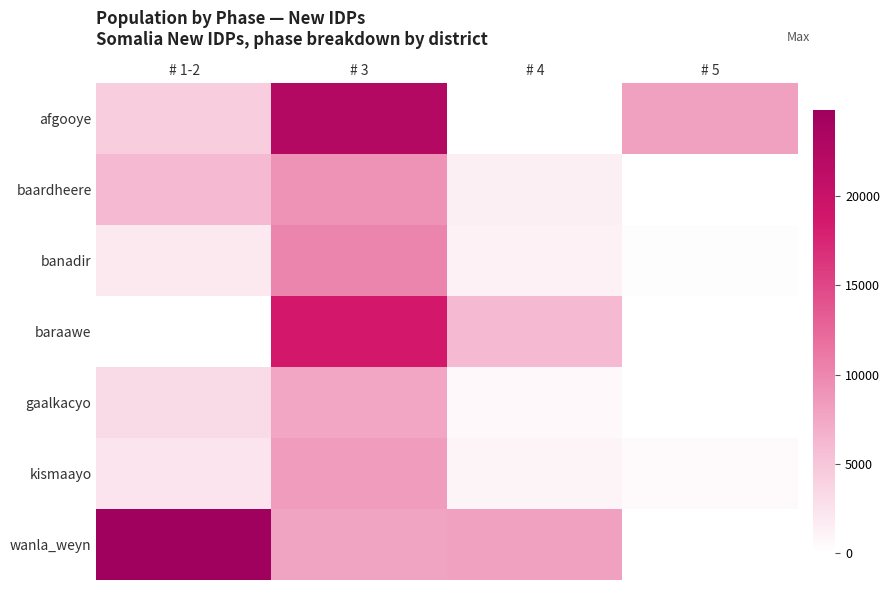

Which series has the widest spread of values?

wanla_weyn